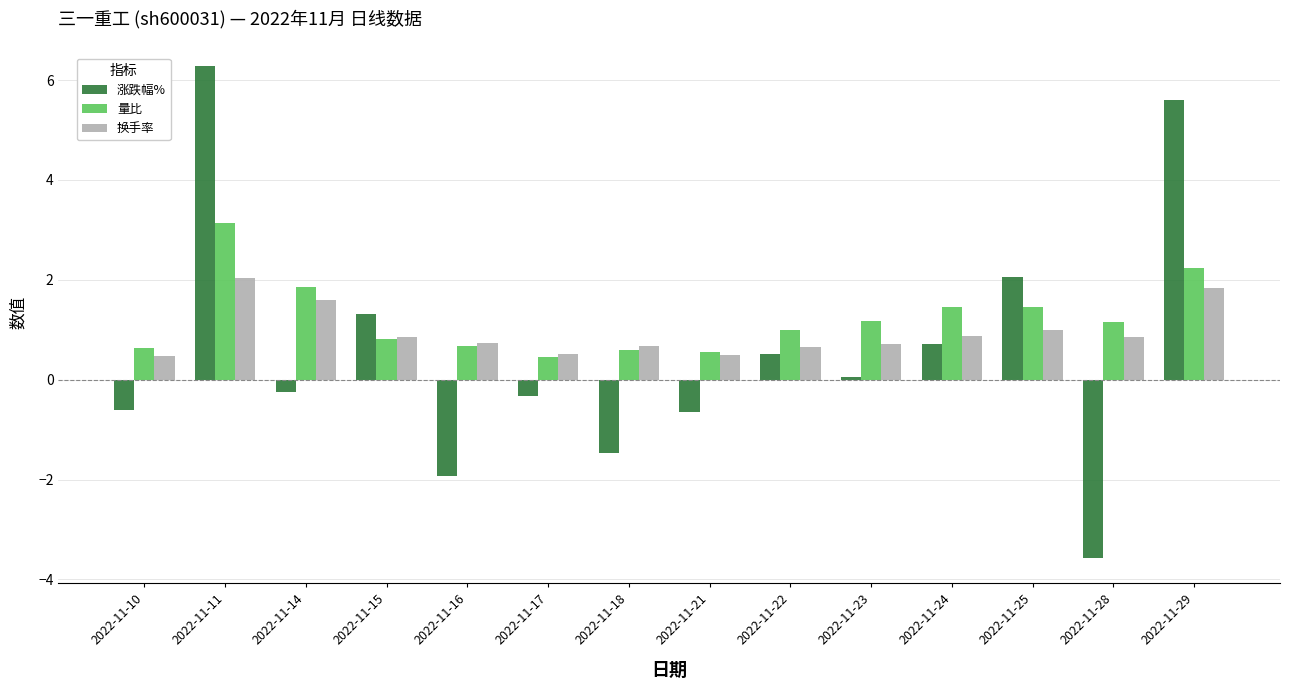

How many series are shown in this chart?

3